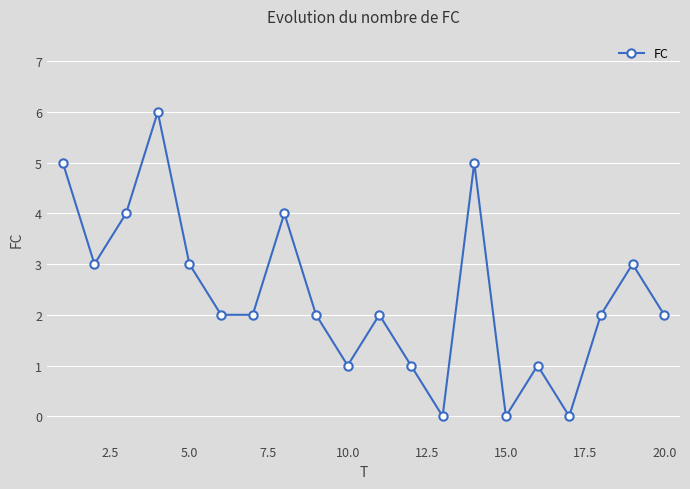

How many points are higher than both their immediate neighbors (excluding endpoints)?

6